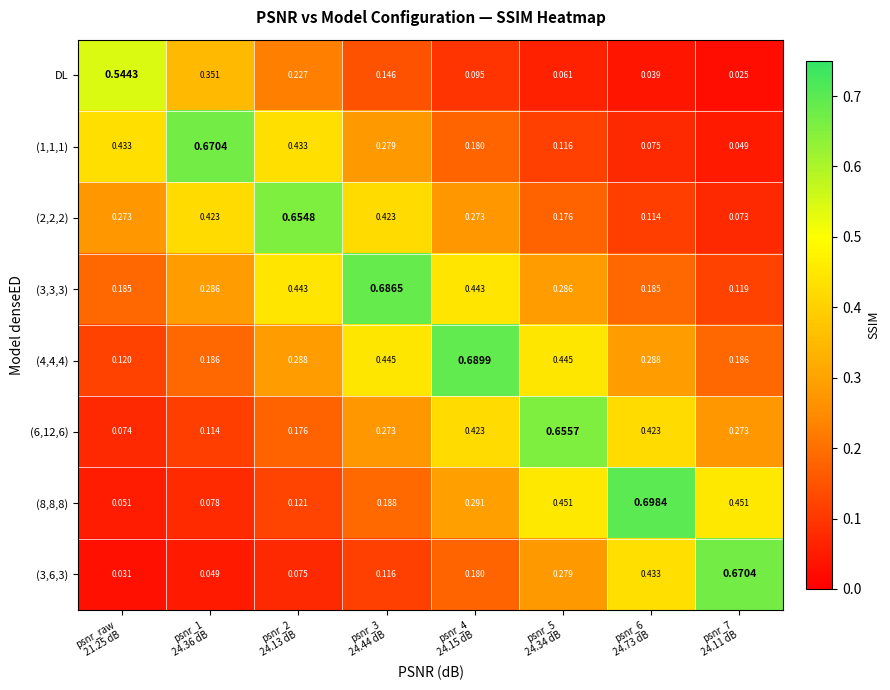

Reading right to left, list all the values displayed in this chart.

DL: psnr_7
24.11 dB=0.0	psnr_6
24.73 dB=0.0	psnr_5
24.34 dB=0.1	psnr_4
24.15 dB=0.1	psnr_3
24.44 dB=0.1	psnr_2
24.13 dB=0.2	psnr_1
24.36 dB=0.4	psnr_raw
21.25 dB=0.5
(1,1,1): psnr_7
24.11 dB=0.0	psnr_6
24.73 dB=0.1	psnr_5
24.34 dB=0.1	psnr_4
24.15 dB=0.2	psnr_3
24.44 dB=0.3	psnr_2
24.13 dB=0.4	psnr_1
24.36 dB=0.7	psnr_raw
21.25 dB=0.4
(2,2,2): psnr_7
24.11 dB=0.1	psnr_6
24.73 dB=0.1	psnr_5
24.34 dB=0.2	psnr_4
24.15 dB=0.3	psnr_3
24.44 dB=0.4	psnr_2
24.13 dB=0.7	psnr_1
24.36 dB=0.4	psnr_raw
21.25 dB=0.3
(3,3,3): psnr_7
24.11 dB=0.1	psnr_6
24.73 dB=0.2	psnr_5
24.34 dB=0.3	psnr_4
24.15 dB=0.4	psnr_3
24.44 dB=0.7	psnr_2
24.13 dB=0.4	psnr_1
24.36 dB=0.3	psnr_raw
21.25 dB=0.2
(4,4,4): psnr_7
24.11 dB=0.2	psnr_6
24.73 dB=0.3	psnr_5
24.34 dB=0.4	psnr_4
24.15 dB=0.7	psnr_3
24.44 dB=0.4	psnr_2
24.13 dB=0.3	psnr_1
24.36 dB=0.2	psnr_raw
21.25 dB=0.1
(6,12,6): psnr_7
24.11 dB=0.3	psnr_6
24.73 dB=0.4	psnr_5
24.34 dB=0.7	psnr_4
24.15 dB=0.4	psnr_3
24.44 dB=0.3	psnr_2
24.13 dB=0.2	psnr_1
24.36 dB=0.1	psnr_raw
21.25 dB=0.1
(8,8,8): psnr_7
24.11 dB=0.5	psnr_6
24.73 dB=0.7	psnr_5
24.34 dB=0.5	psnr_4
24.15 dB=0.3	psnr_3
24.44 dB=0.2	psnr_2
24.13 dB=0.1	psnr_1
24.36 dB=0.1	psnr_raw
21.25 dB=0.1
(3,6,3): psnr_7
24.11 dB=0.7	psnr_6
24.73 dB=0.4	psnr_5
24.34 dB=0.3	psnr_4
24.15 dB=0.2	psnr_3
24.44 dB=0.1	psnr_2
24.13 dB=0.1	psnr_1
24.36 dB=0.0	psnr_raw
21.25 dB=0.0